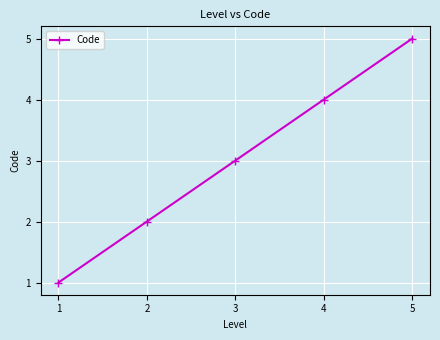

Reading left to right, list all the values displayed in this chart.

1=1	2=2	3=3	4=4	5=5